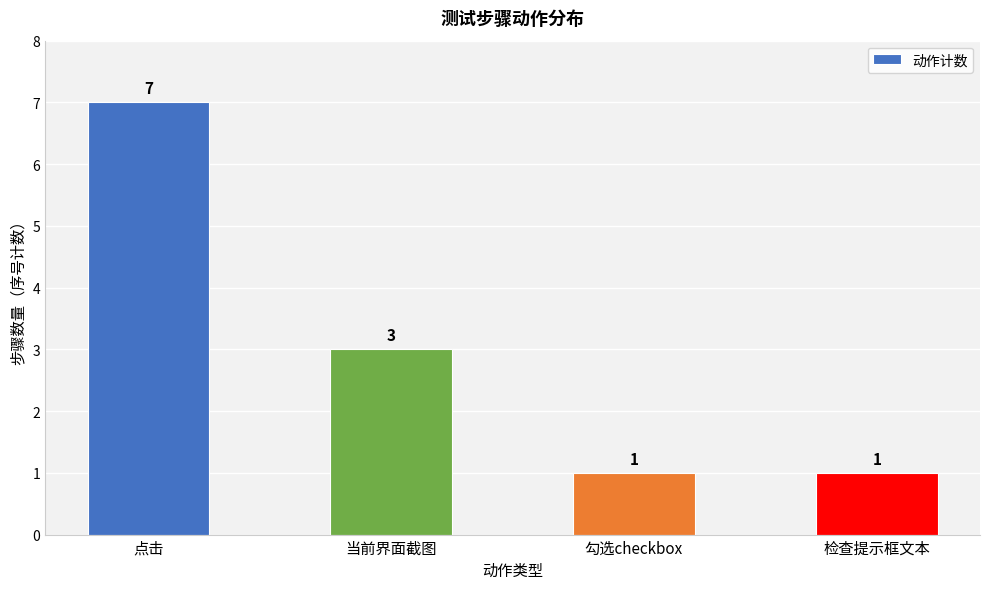

What is the minimum value shown in the chart?

1